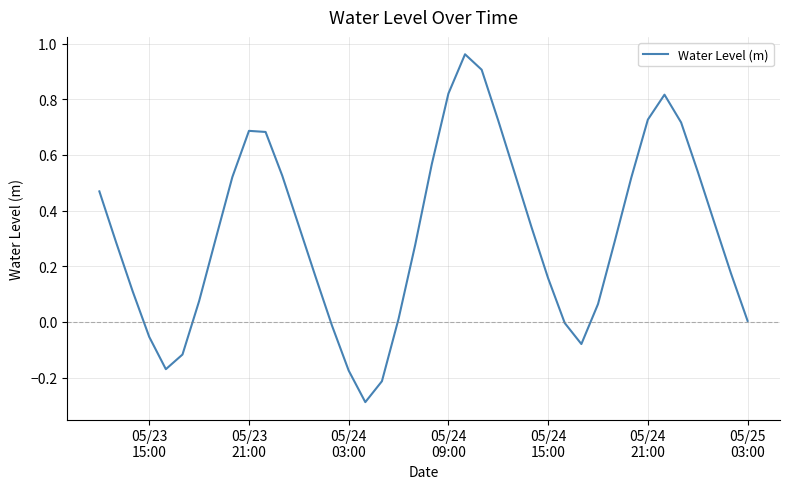

What is the difference between the maximum and minimum values?

1.2